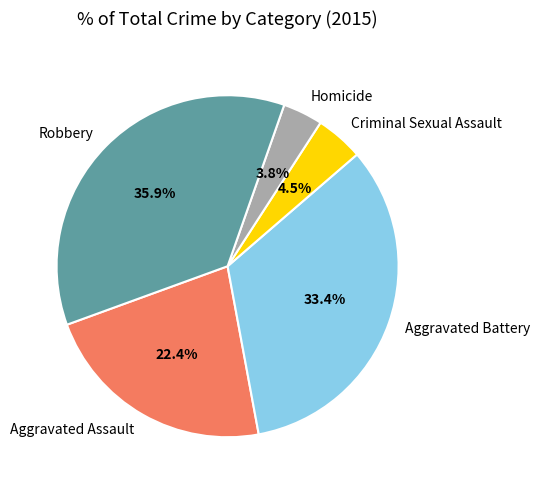

Rank the categories by value from lowest to highest.

Homicide, Criminal Sexual Assault, Aggravated Assault, Aggravated Battery, Robbery